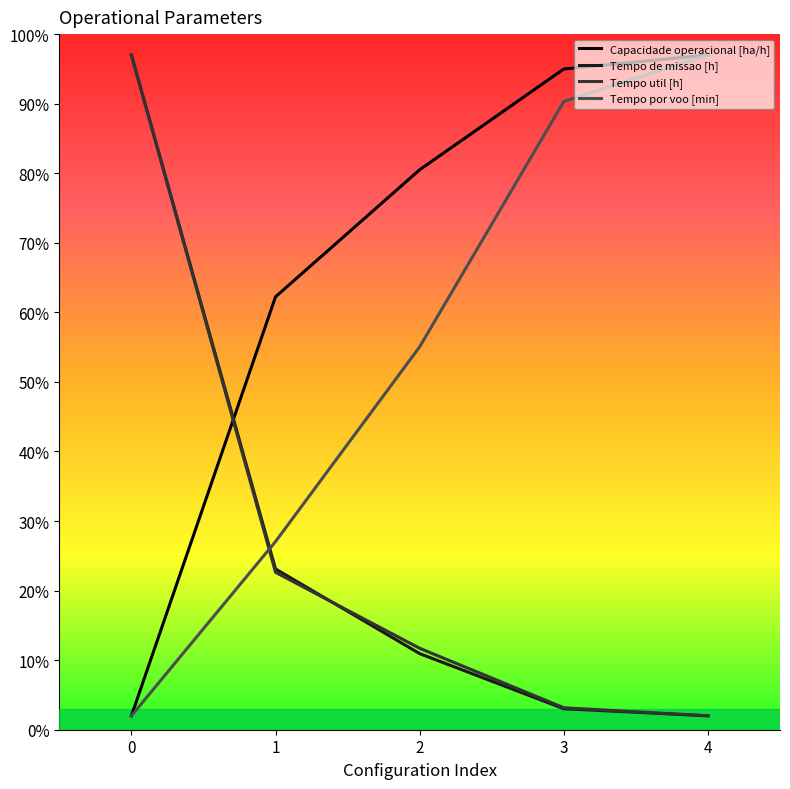

At which label does Tempo por voo [min] first exceed 55?

2